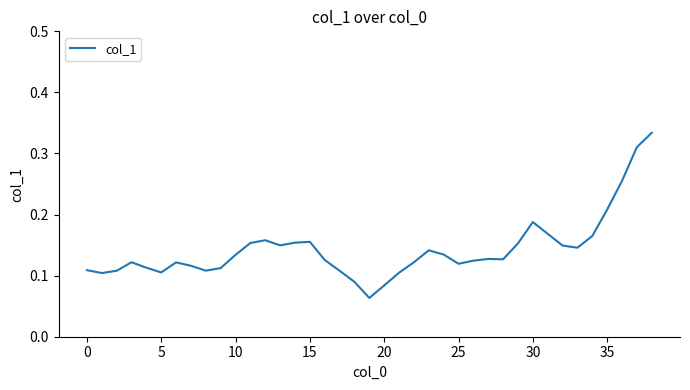

Does the chart display data point markers on the line(s)?

No